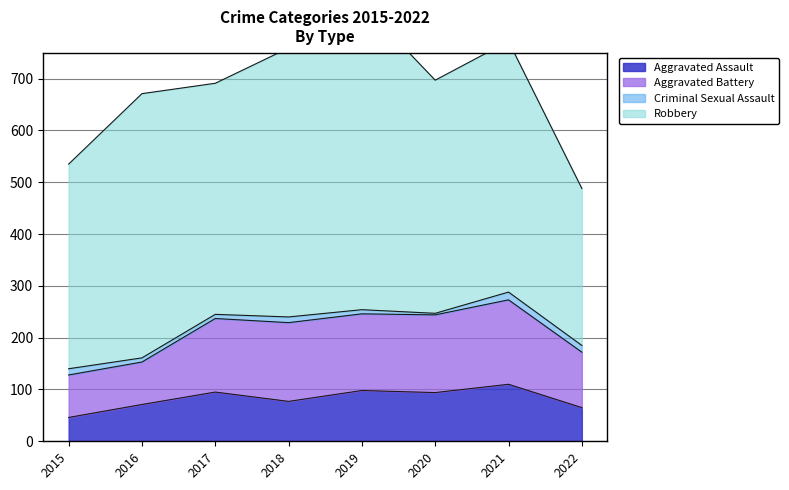

List the labels in order of Aggravated Assault value, smallest first.

2015, 2022, 2016, 2018, 2020, 2017, 2019, 2021